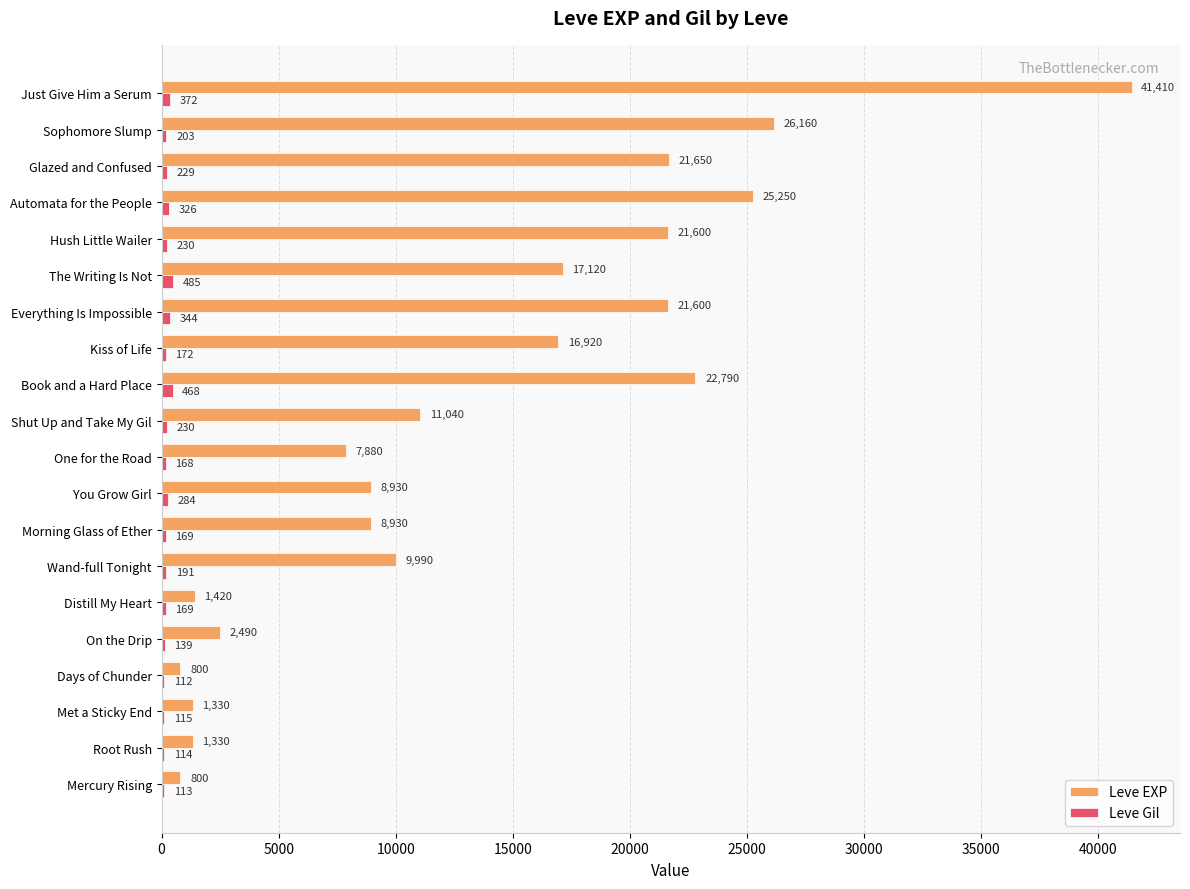

Which label corresponds to the largest value in the chart?

Just Give Him a Serum